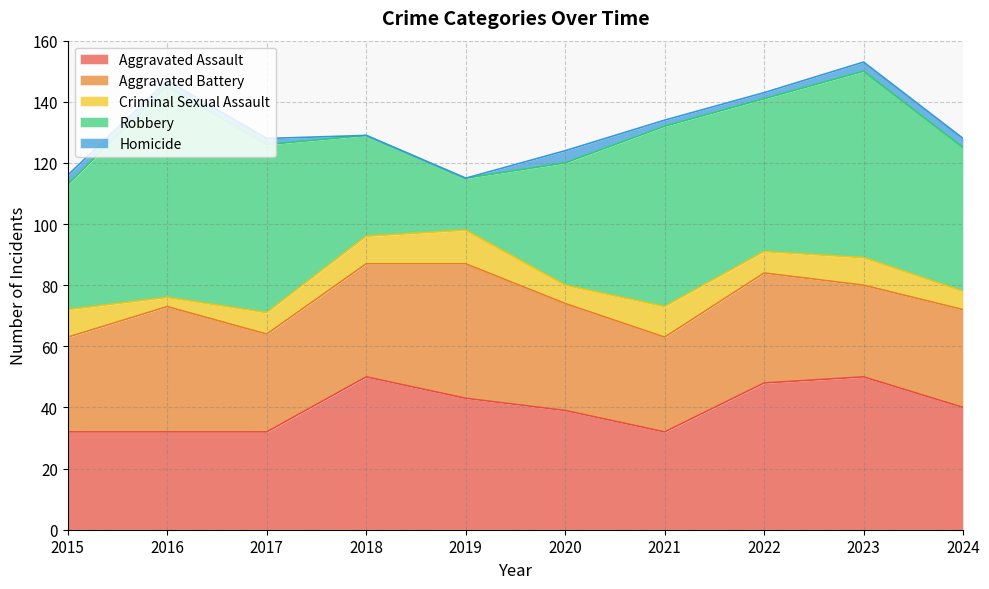

Does the chart have visible grid lines?

Yes